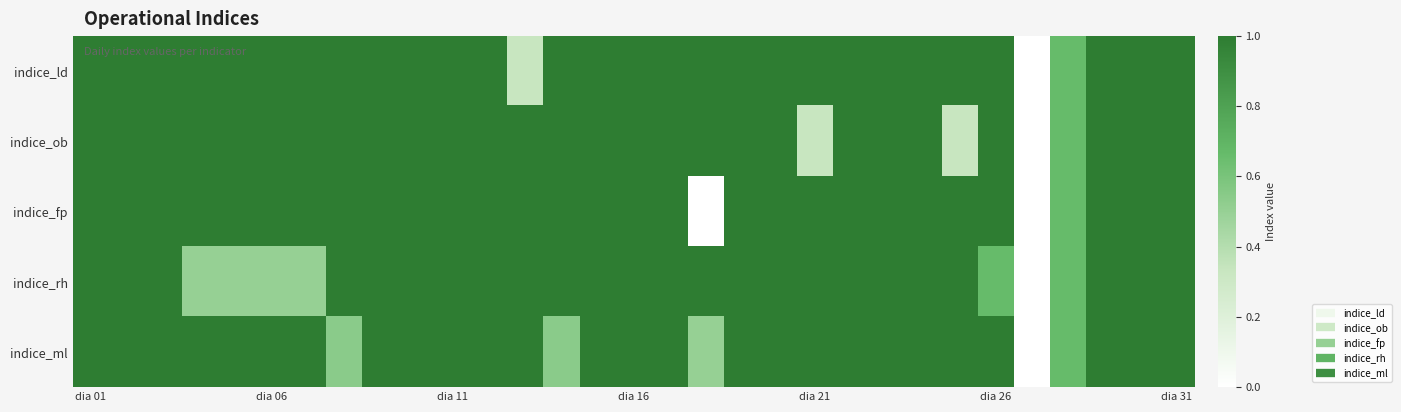

At how many categories does at least one series exceed 0?

30